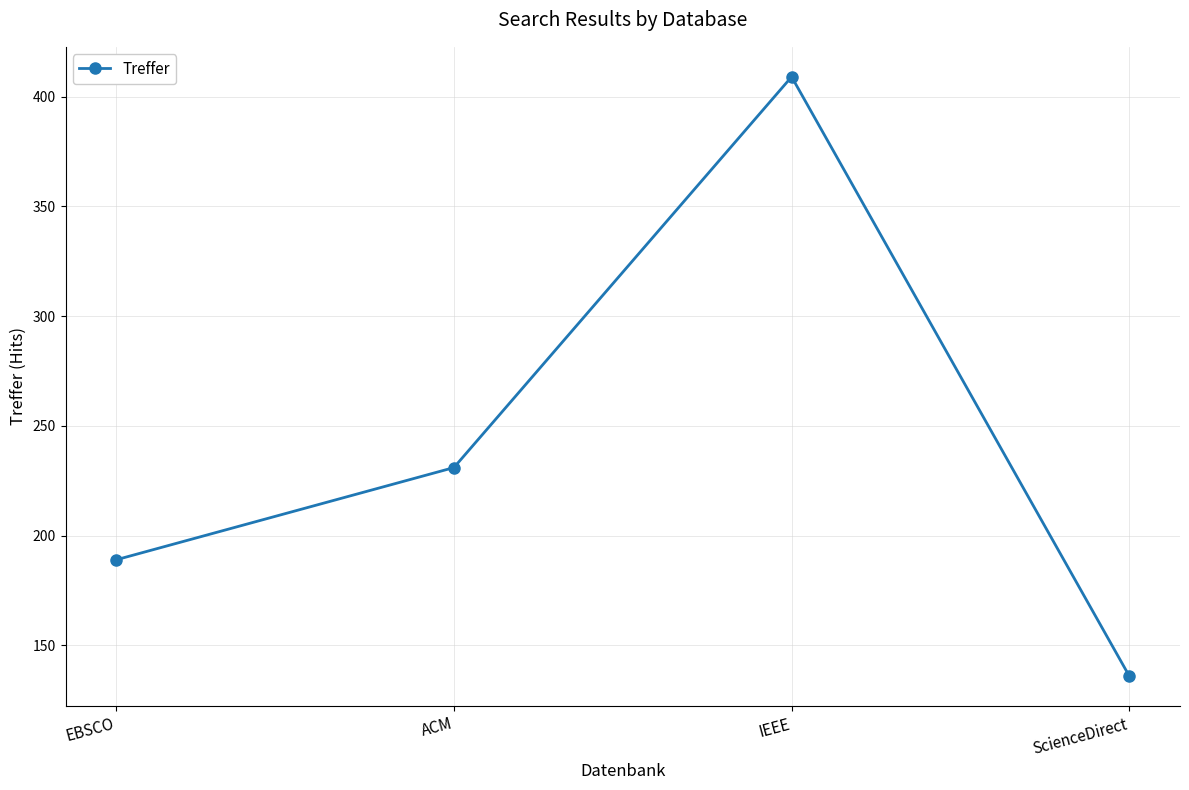

Approximately how many times larger is the value at ACM compared to ScienceDirect?

1.7